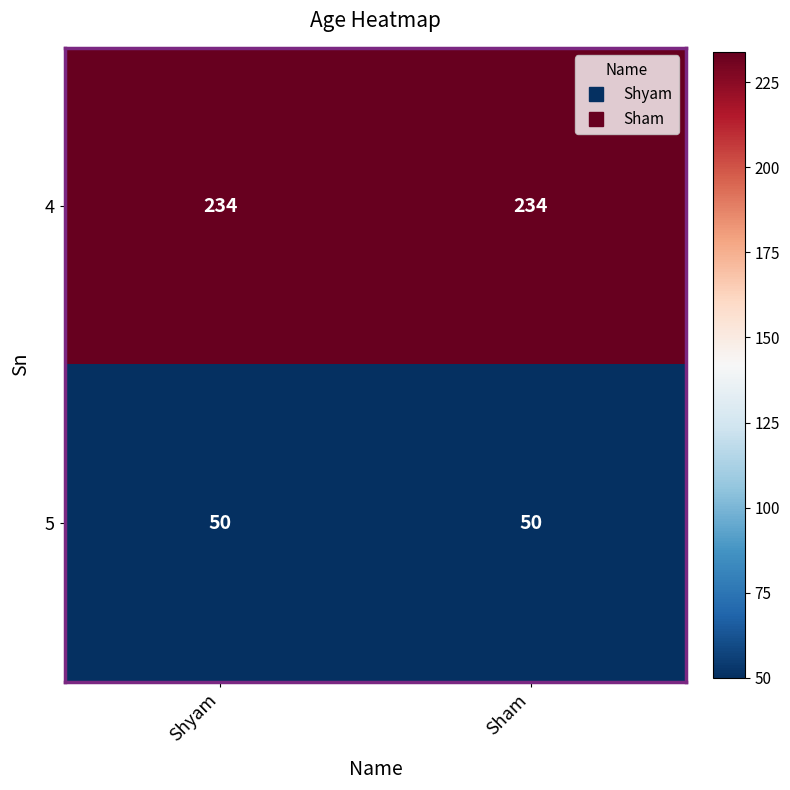

What is the sum of the 5 values at Sham and Shyam?

100